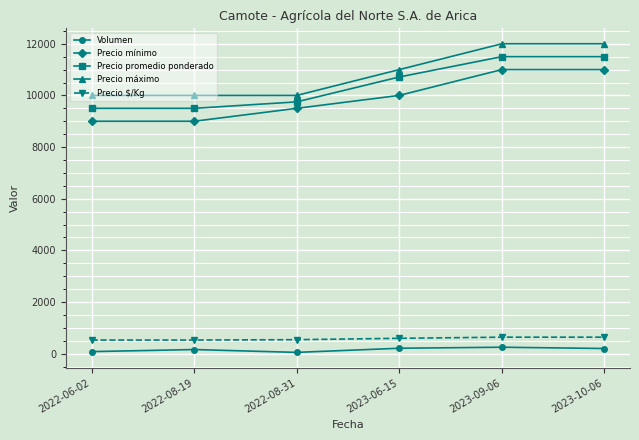

Which series changed the most between 2022-08-31 and 2023-10-06?

Precio máximo